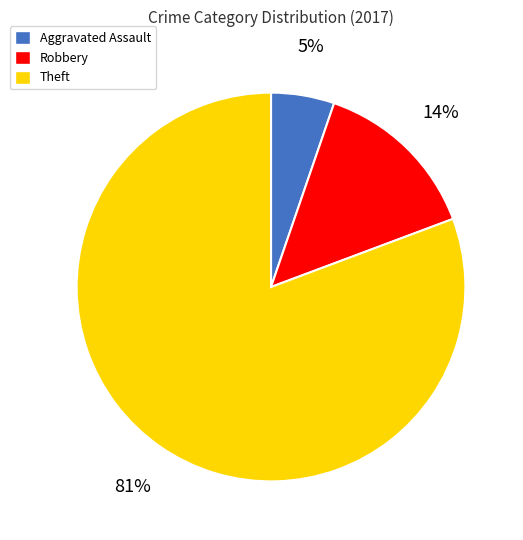

To the nearest percent, what is the combined percentage of Theft and Robbery?

95%